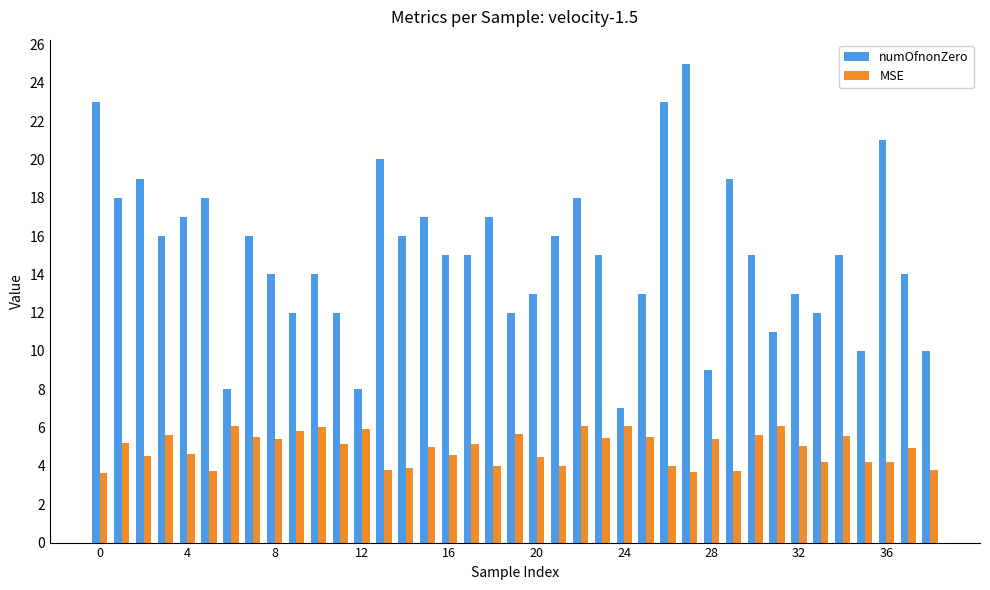

What is the maximum value for numOfnonZero?

25.0